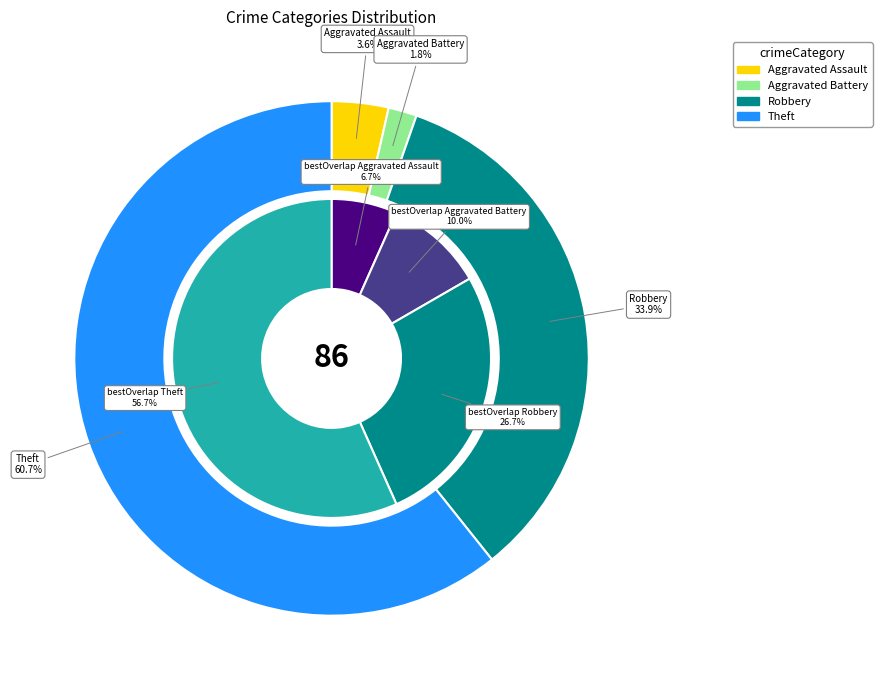

To the nearest percent, what is the combined percentage of Aggravated Assault and Aggravated Battery?

5%